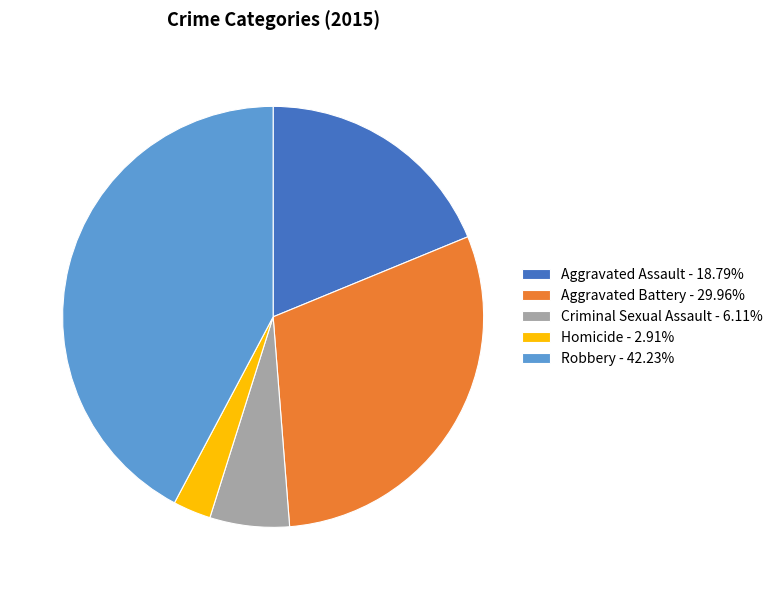

Is Aggravated Battery - 29.96% the majority of the pie?

No